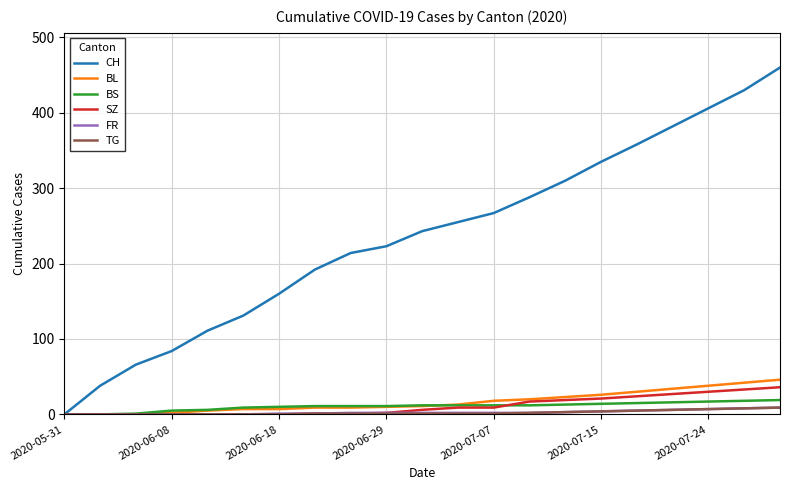

What is the maximum value for CH?

460